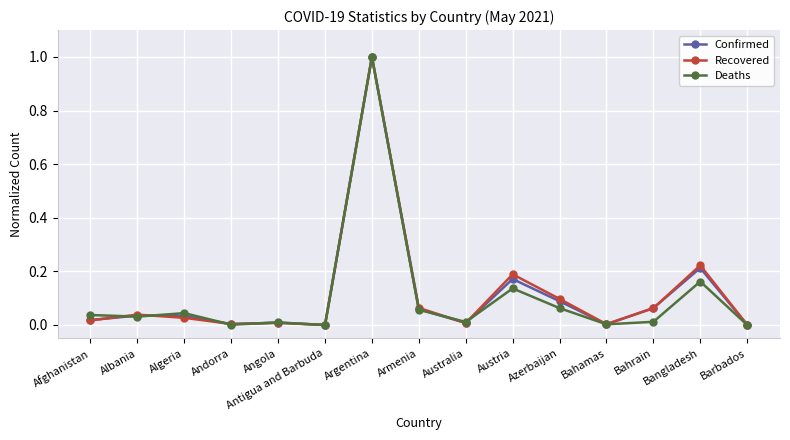

True or false: Deaths has more than 0 points higher than both neighbors.

True